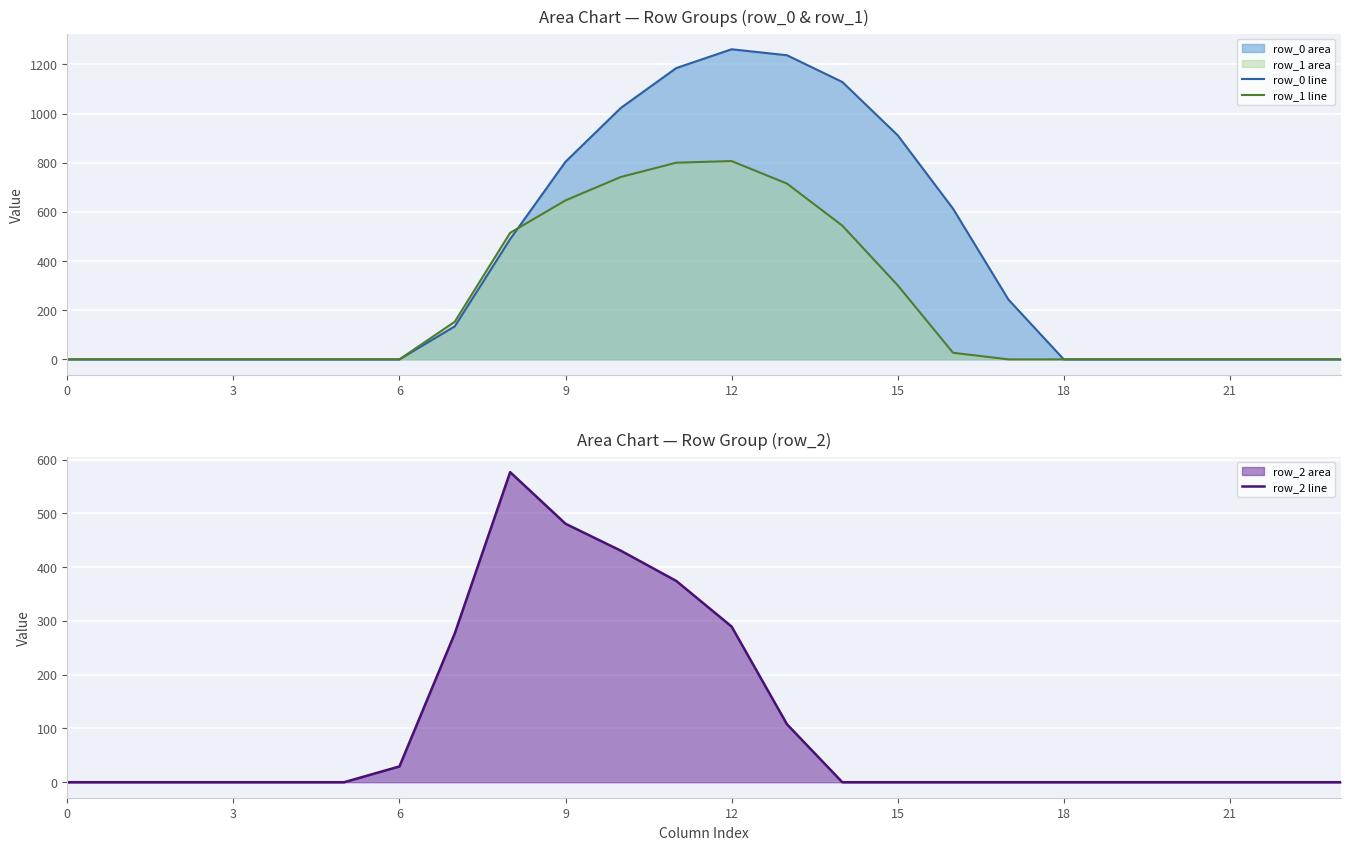

Between 8 and 18, which series saw the biggest shift?

row_2 line